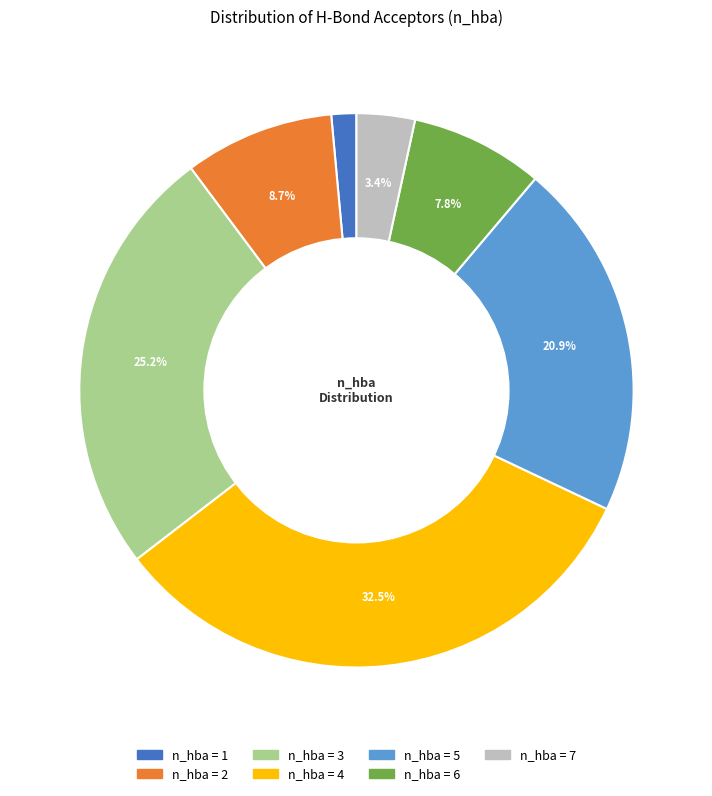

Does any single category account for the majority?

No